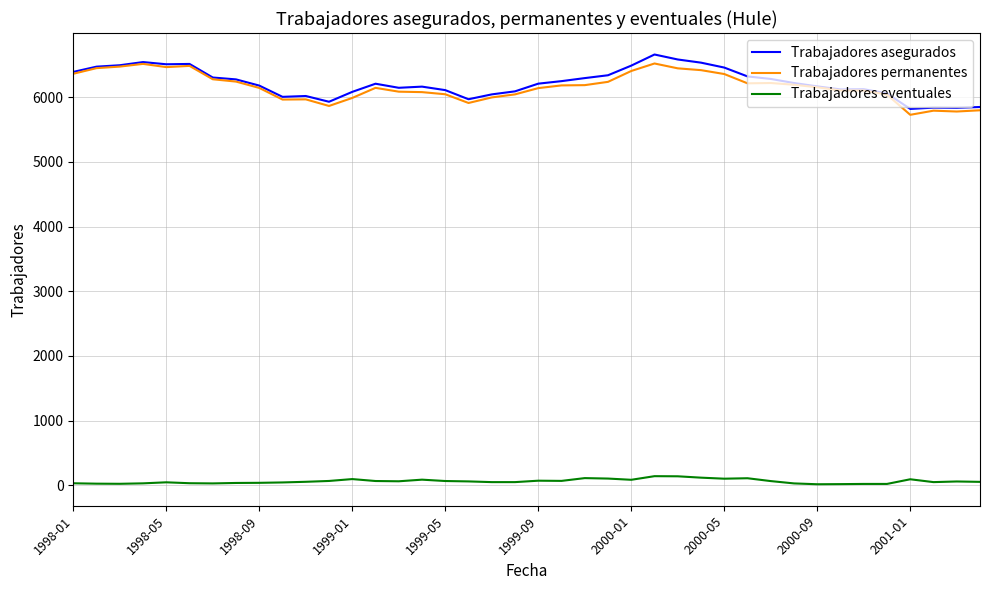

True or false: Trabajadores eventuales and Trabajadores permanentes cross at least once.

False